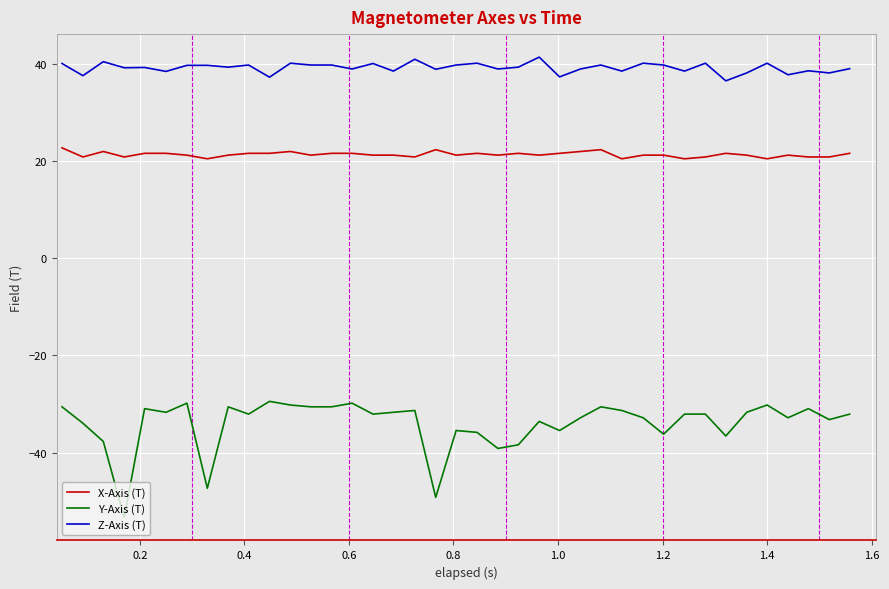

Rank the series by their average value, from highest to lowest.

Z-Axis (T), X-Axis (T), Y-Axis (T)